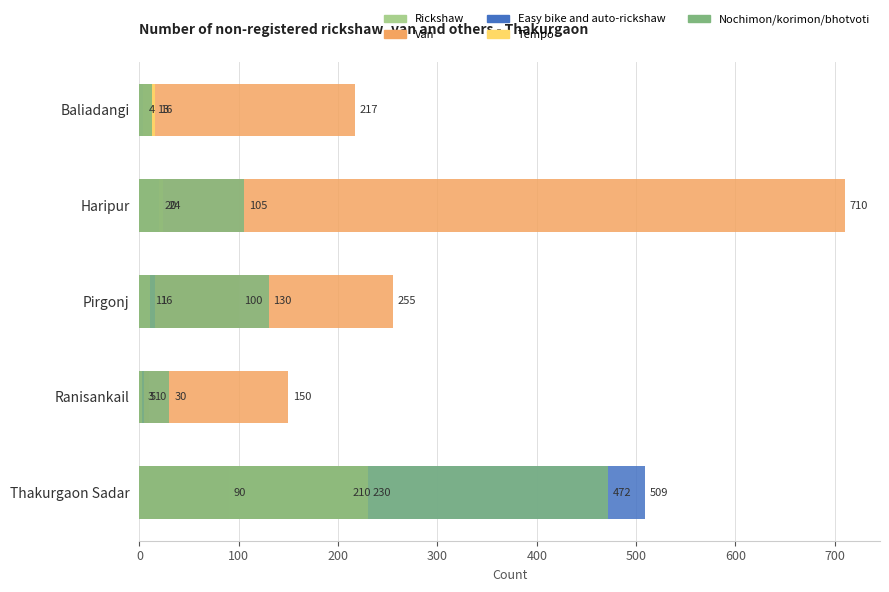

How many groups of bars are there?

5